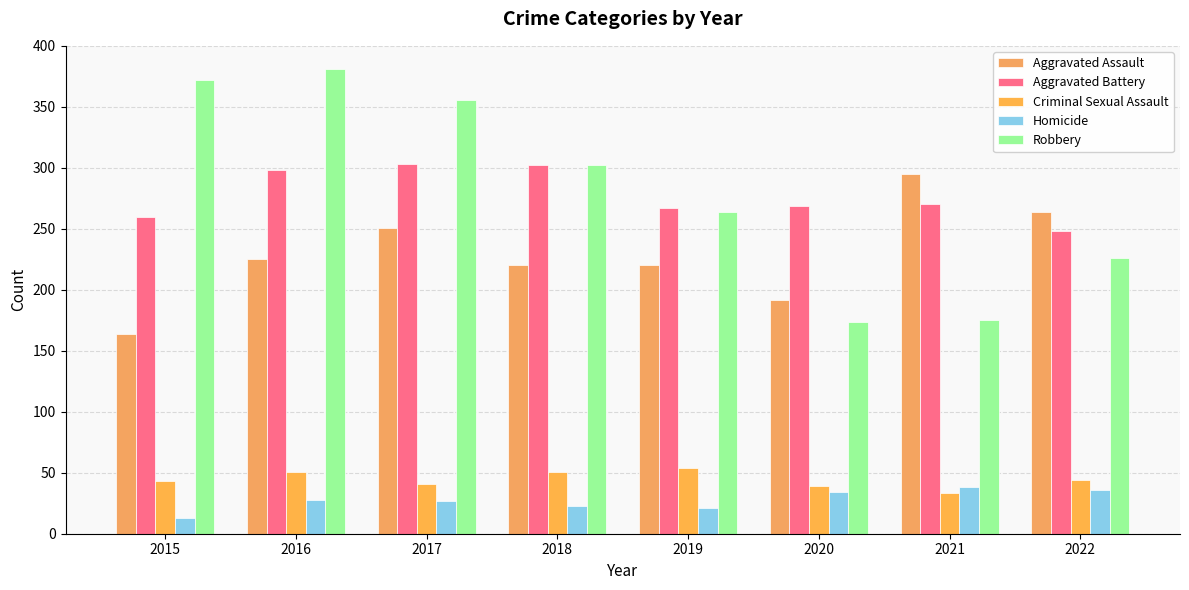

Reading right to left, list all the values displayed in this chart.

Aggravated Assault: 264	295	192	220	220	251	225	164
Aggravated Battery: 248	270	269	267	302	303	298	260
Criminal Sexual Assault: 44	33	39	54	51	41	51	43
Homicide: 36	38	34	21	23	27	28	13
Robbery: 226	175	174	264	302	356	381	372